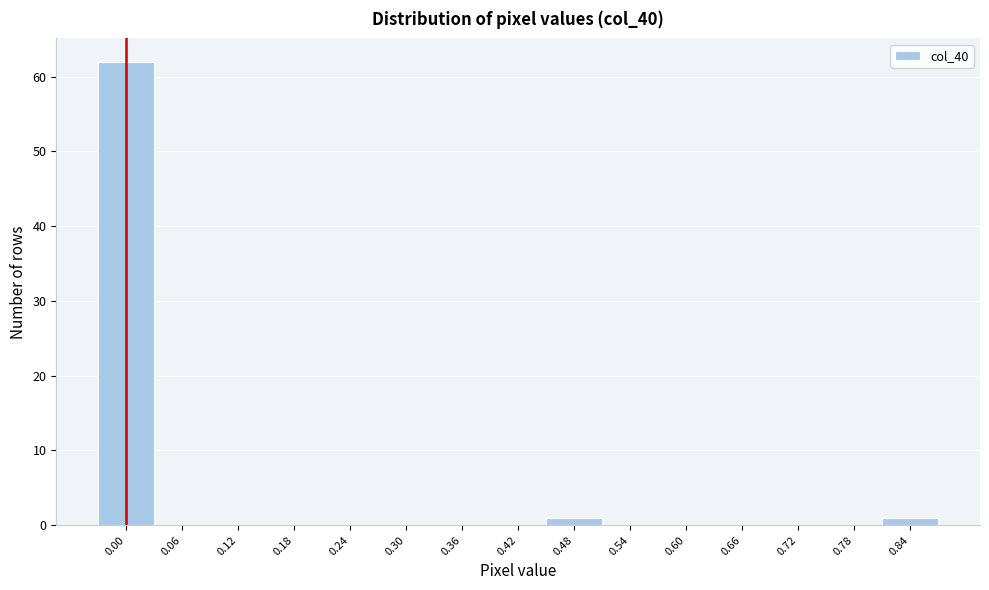

Reading right to left, list all the values displayed in this chart.

0.84=1	0.78=0	0.72=0	0.66=0	0.60=0	0.54=0	0.48=1	0.42=0	0.36=0	0.30=0	0.24=0	0.18=0	0.12=0	0.06=0	0.00=62